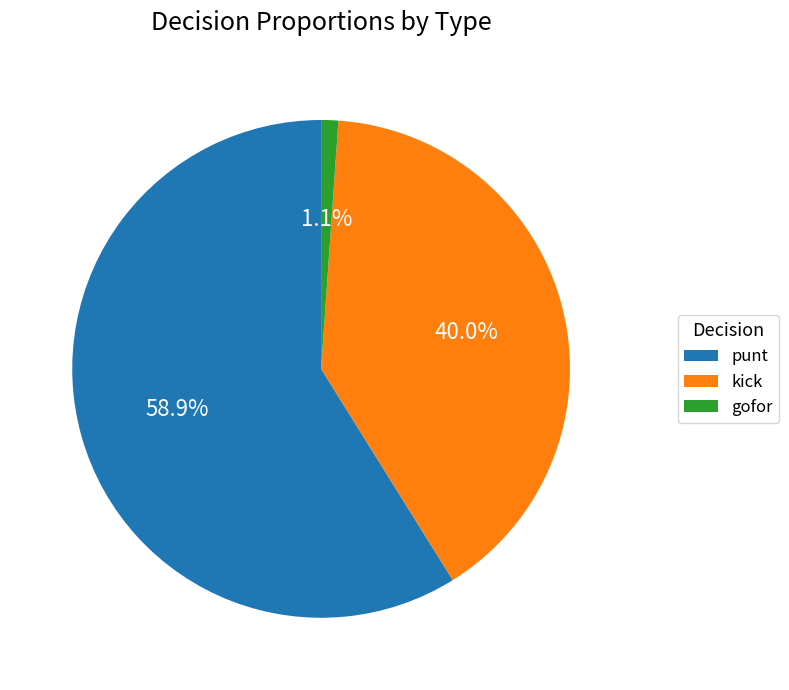

How much of the chart is everything except kick?

60.0%